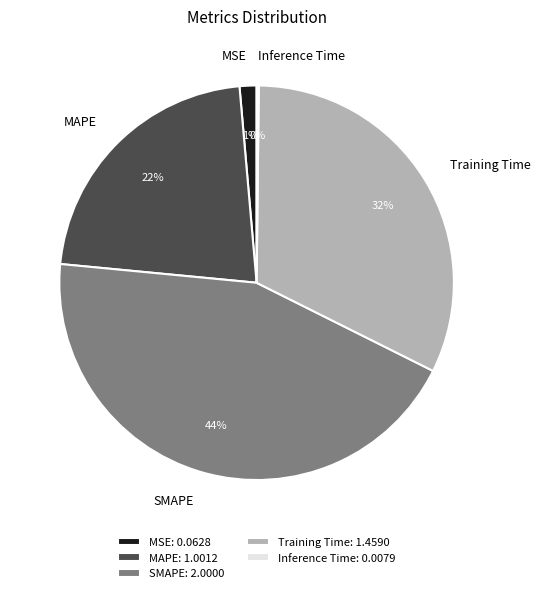

Is it true that SMAPE is 38% of the pie?

False